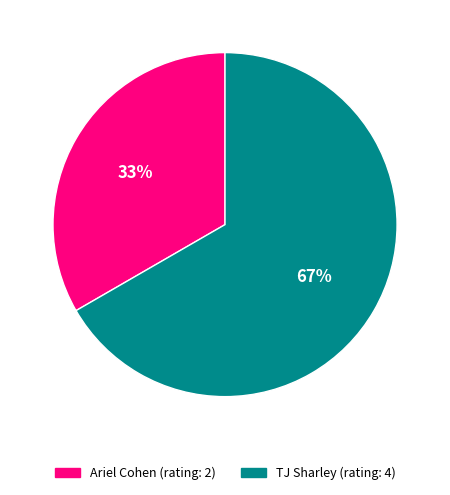

How many slices are in this pie chart?

2